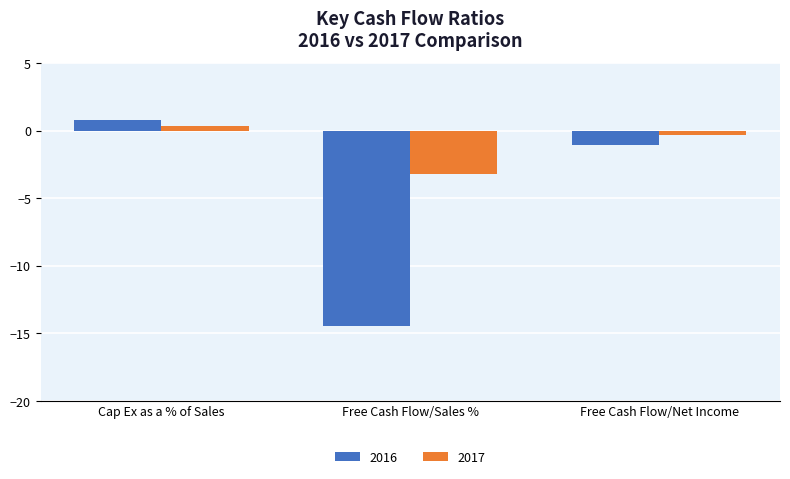

Rank the series by their maximum value, from highest to lowest.

2016, 2017